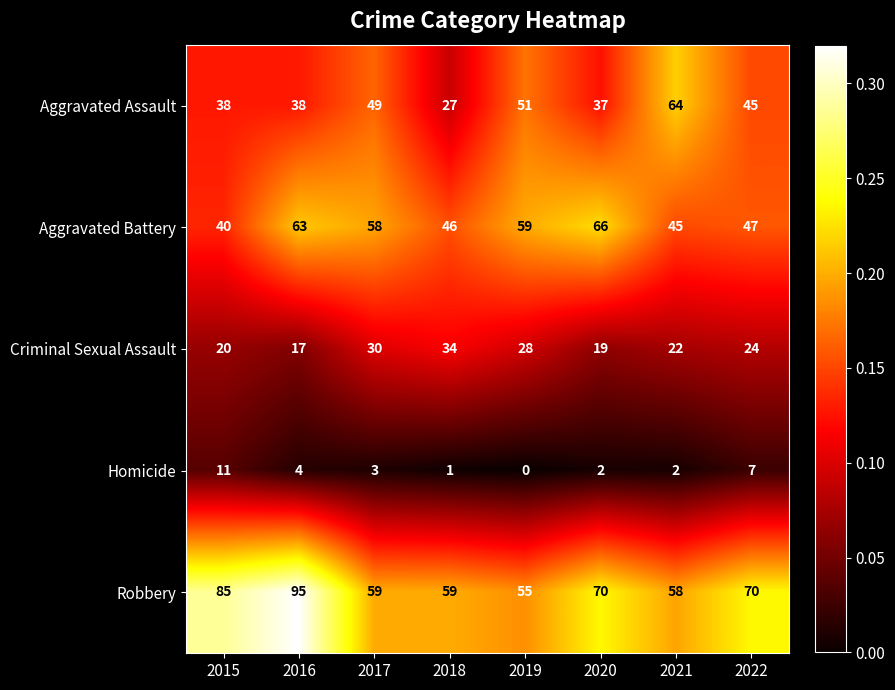

Which series changed the most between 2020 and 2022?

Aggravated Battery